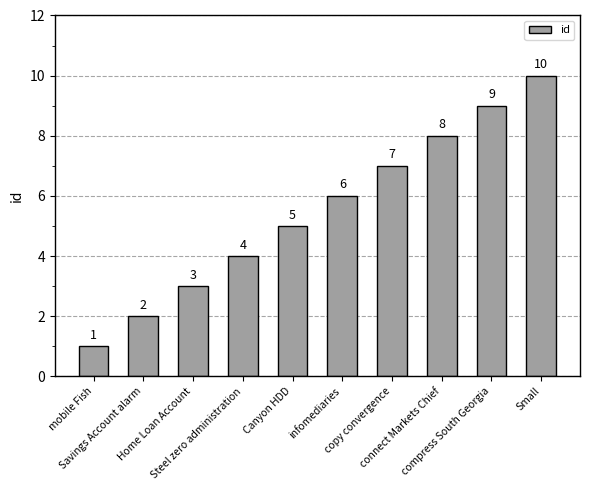

At which label is the value closest to 5?

Canyon HDD